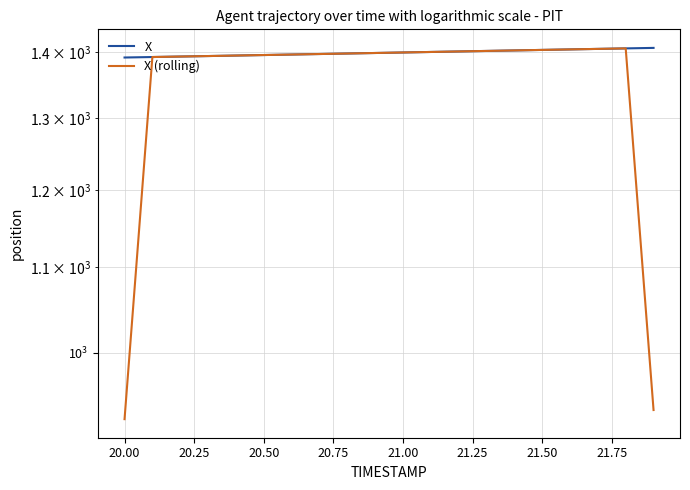

Is this an area chart (filled region under the line)?

No